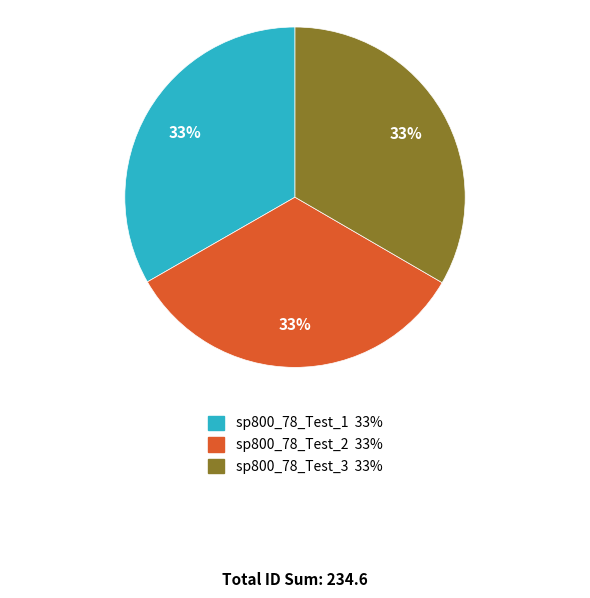

How many slices are in this pie chart?

3